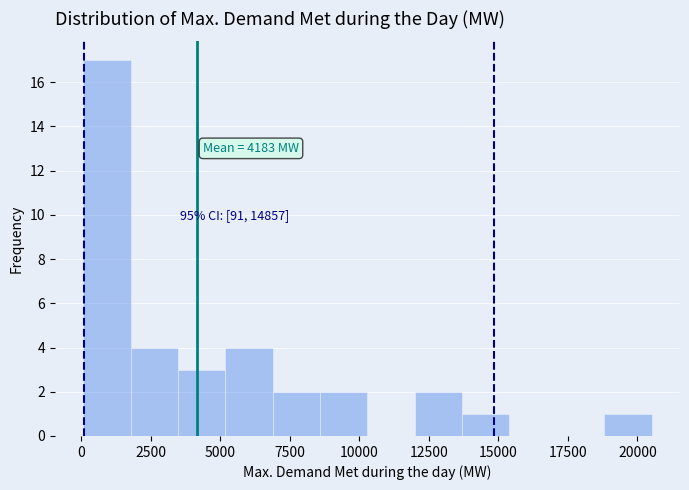

Read against the x-axis, roughly where is the centre of the tallest bar?

1000